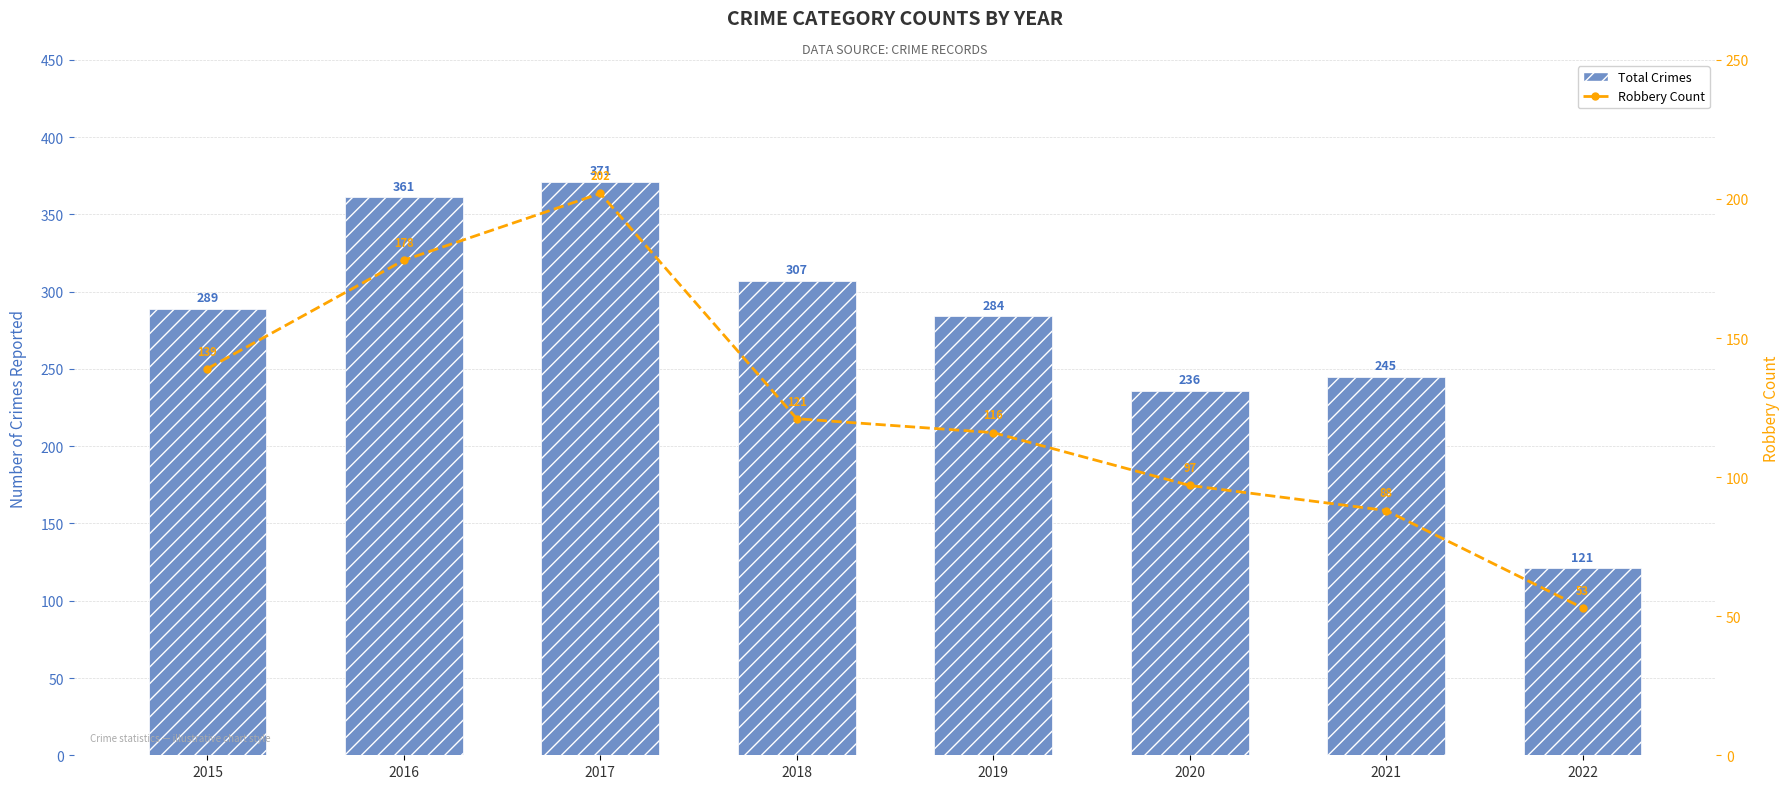

What is the sum of the Robbery Count values at 2019 and 2015?

255